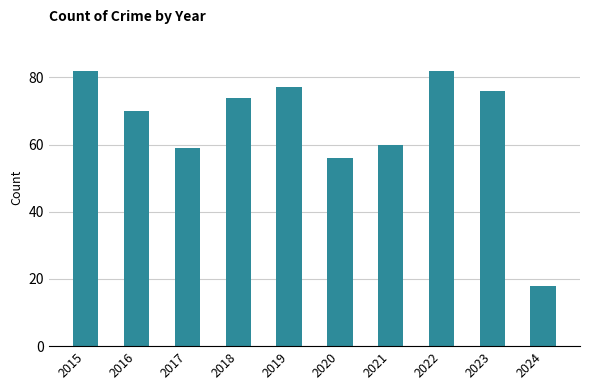

Where does the data first go above 74?

2015